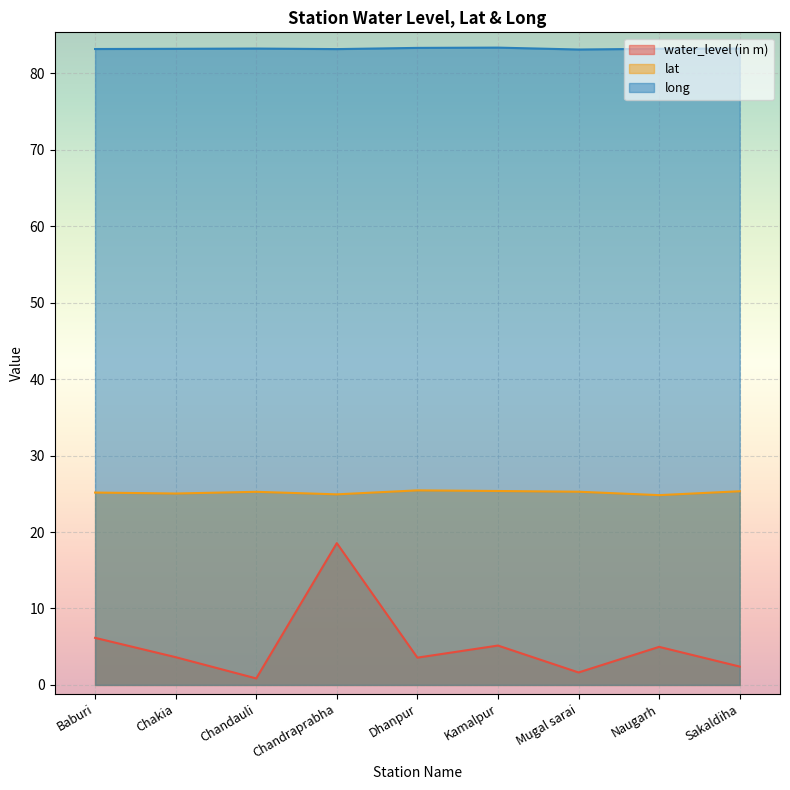

True or false: long has a value of 83.3 at Chandauli.

True